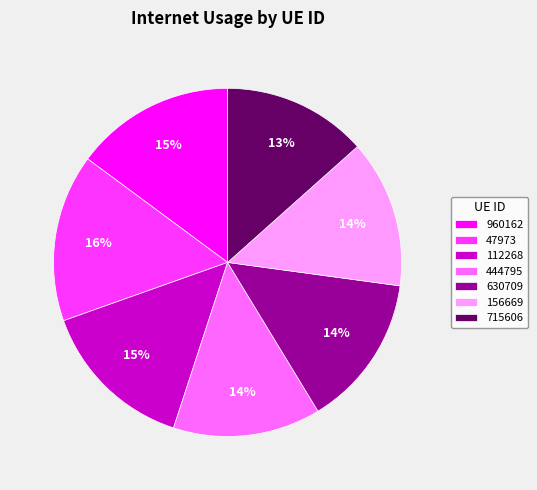

How many segments does this pie chart have?

7